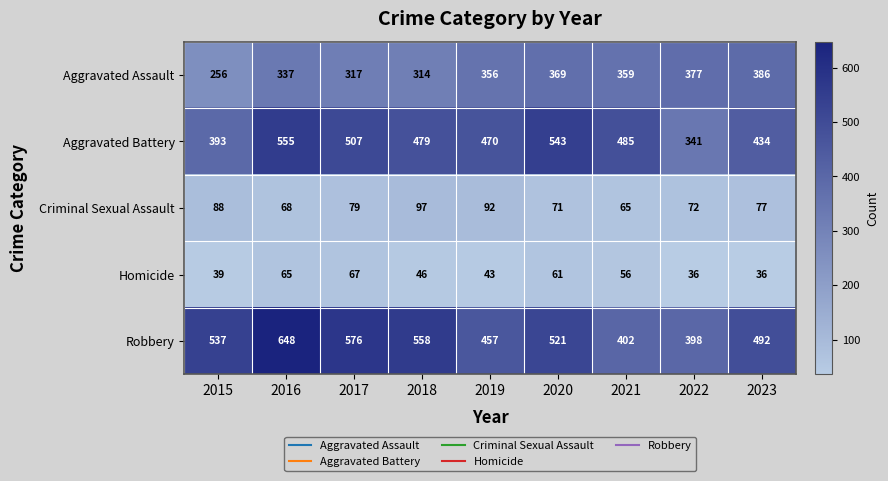

What is the sum of all Homicide values?

449